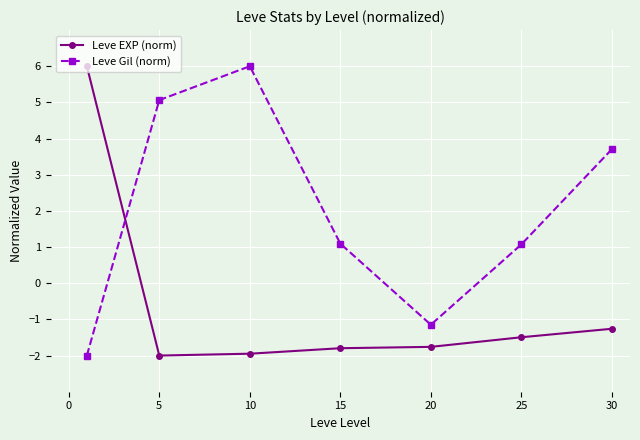

What is the sum of all Leve Gil (norm) values?

13.8